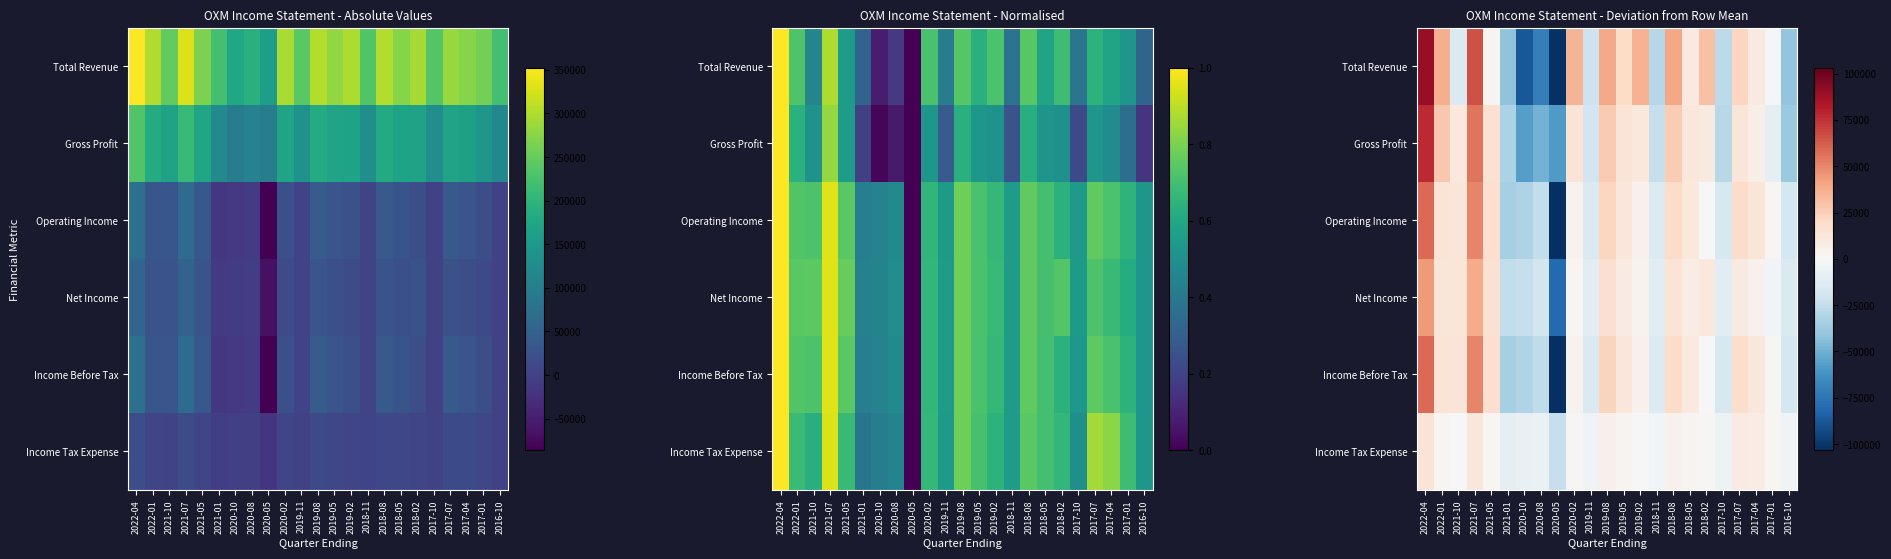

Which series changed the most between 2021-07 and 2019-08?

Gross Profit